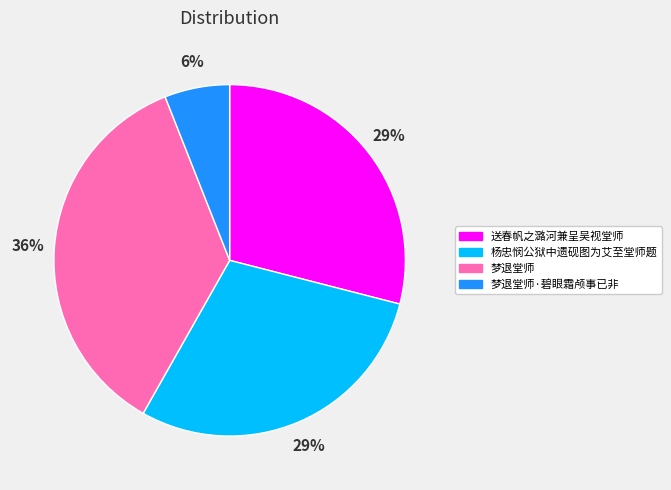

Approximately how many times larger is the value at 杨忠悯公狱中遗砚图为艾至堂师题 compared to 梦退堂师?

0.8